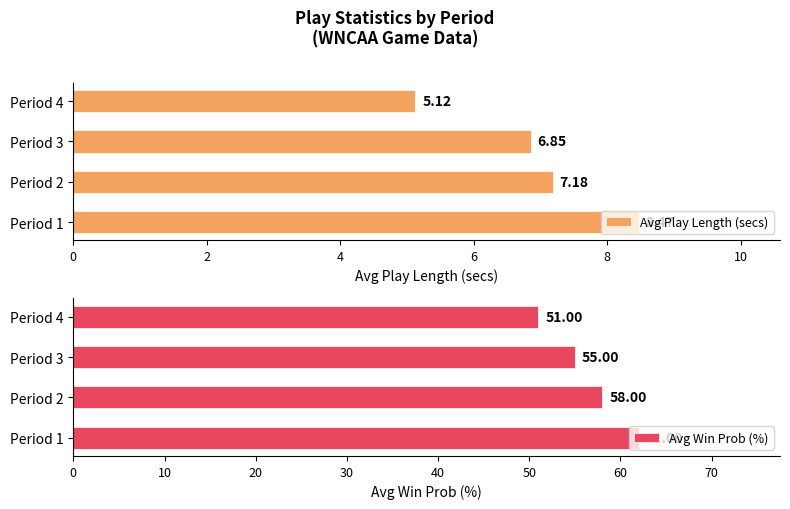

What is the value of the Avg Win Prob (%) bar at the 4th from the left?

51.0